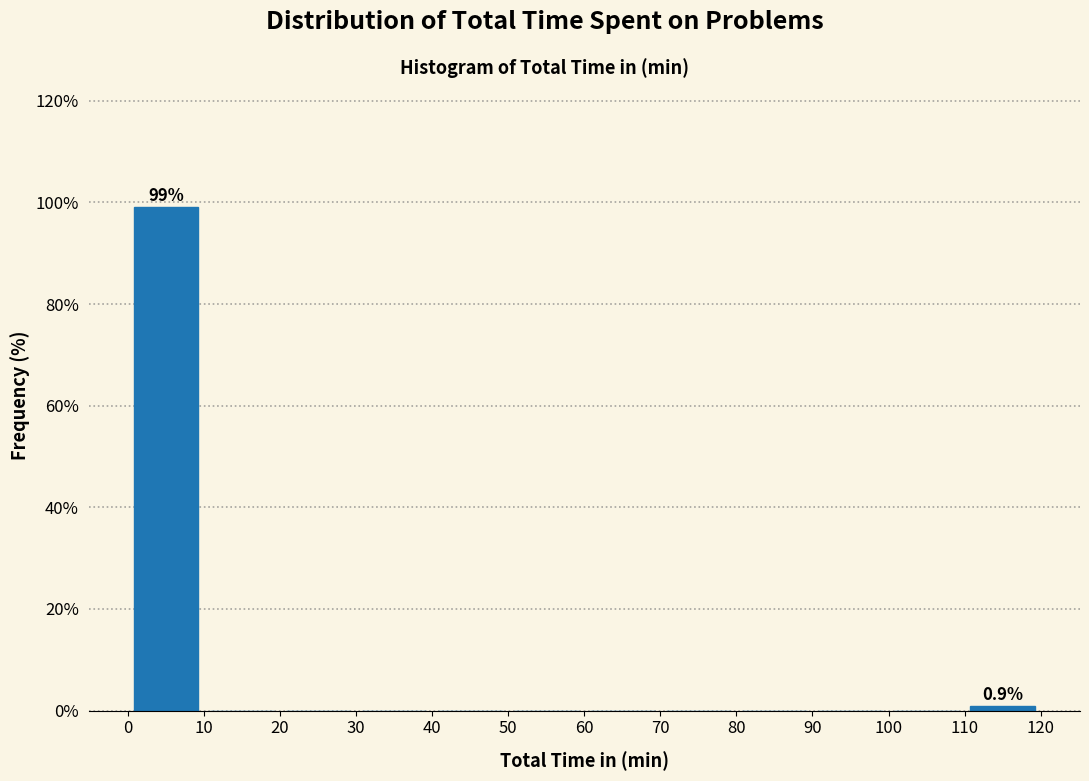

Over which range of the x-axis is the bar tallest?

0 to 10